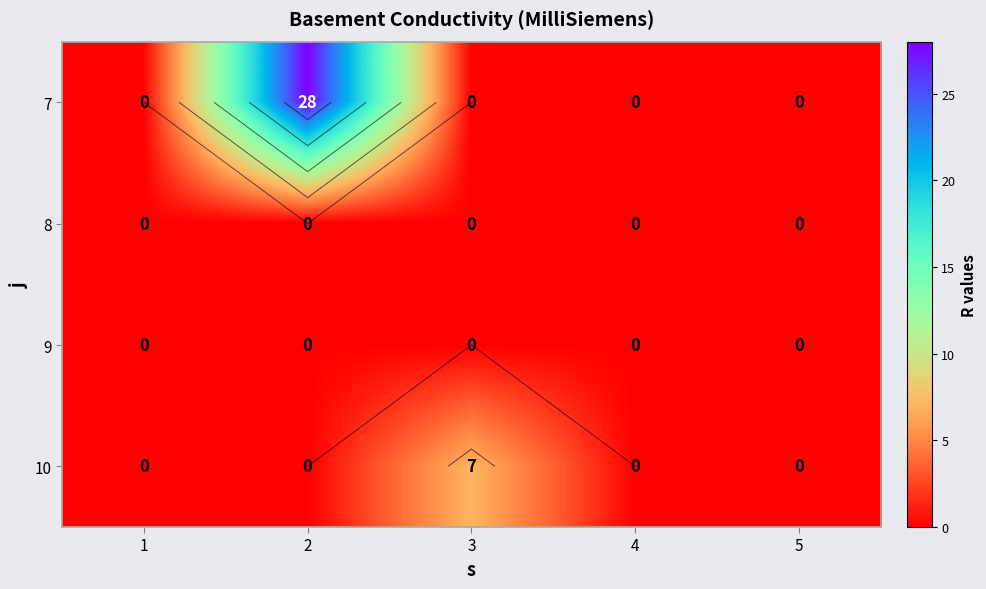

Rank the categories by 9 value from lowest to highest.

1, 2, 3, 4, 5